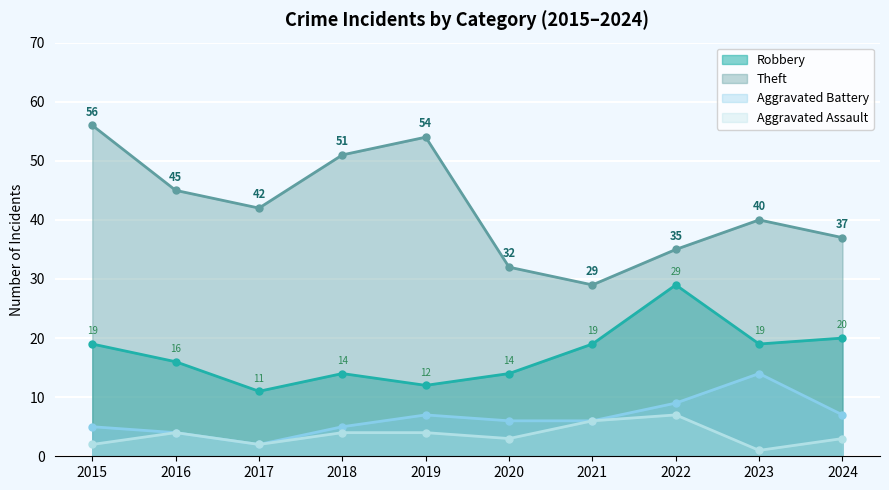

What is the average value of the Aggravated Assault series?

4